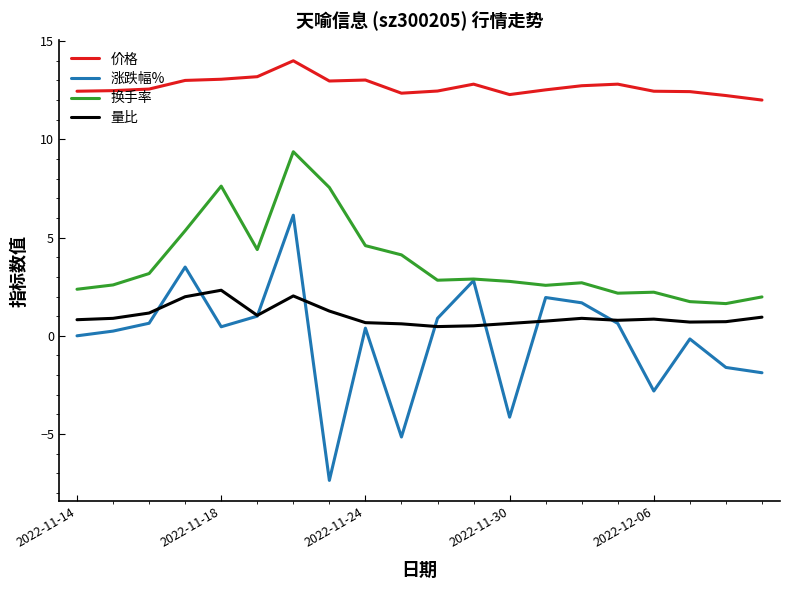

Which series has the widest spread of values?

涨跌幅%